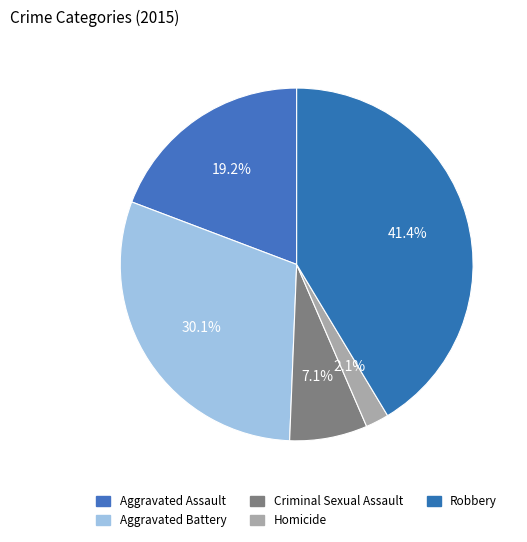

How many segments does this pie chart have?

5